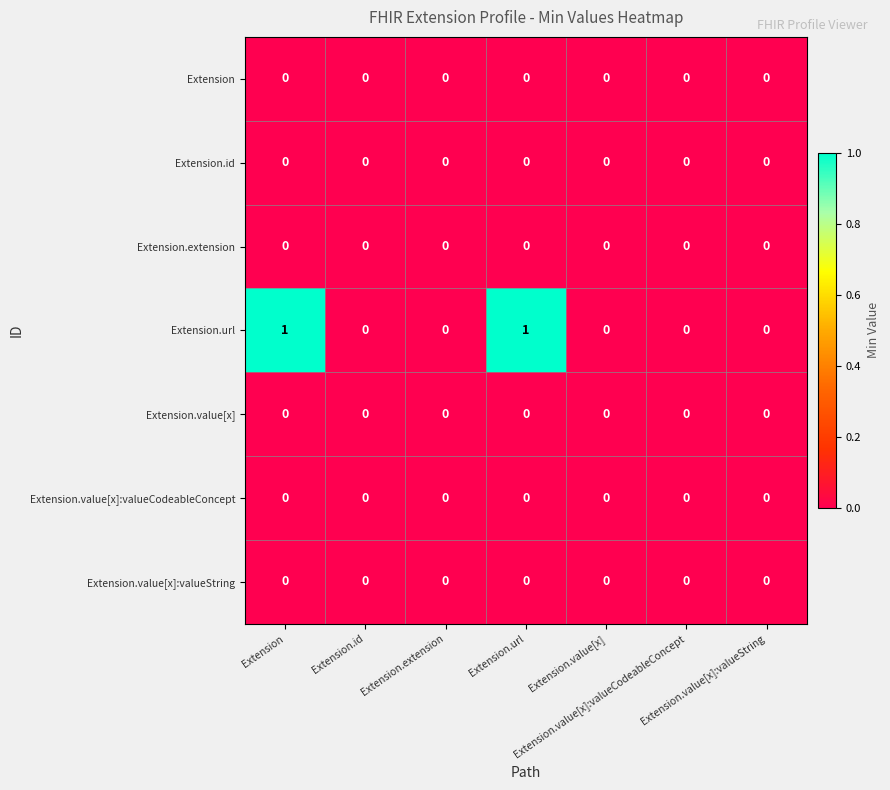

Which category has the lowest value across all series?

Extension